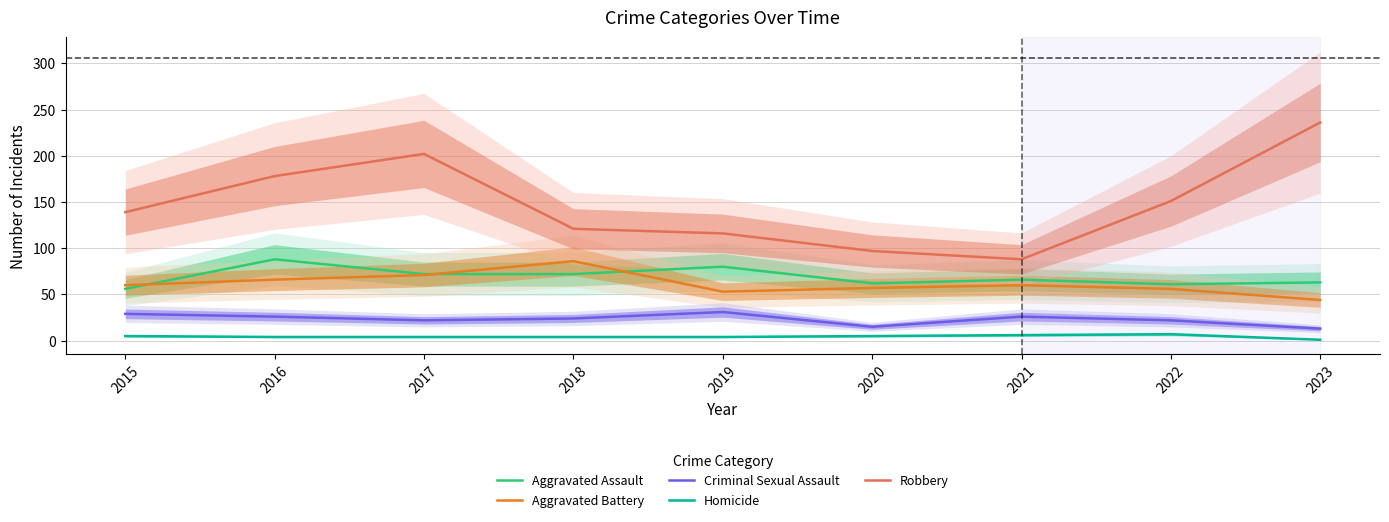

At which label is Robbery closest to 162?

2022